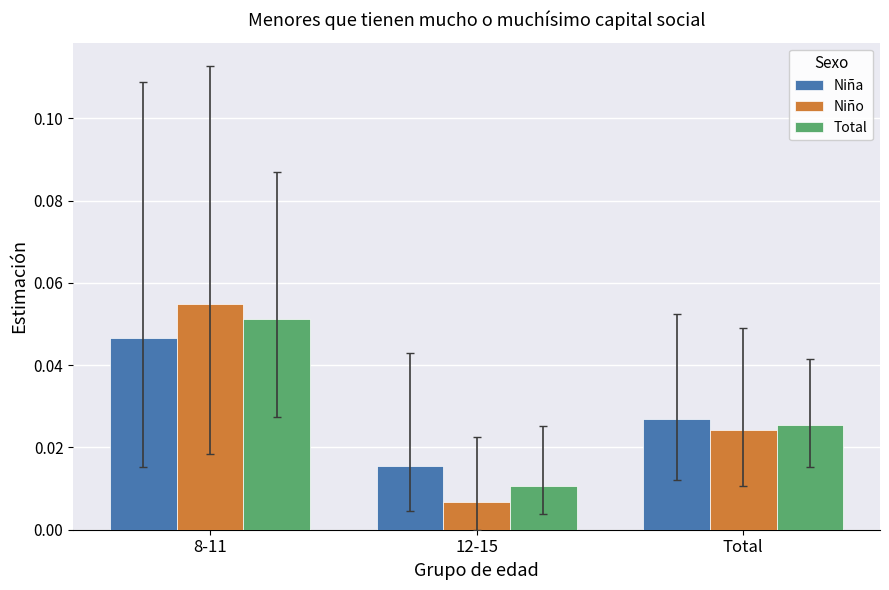

Which category has the highest value in the Niño series?

8-11